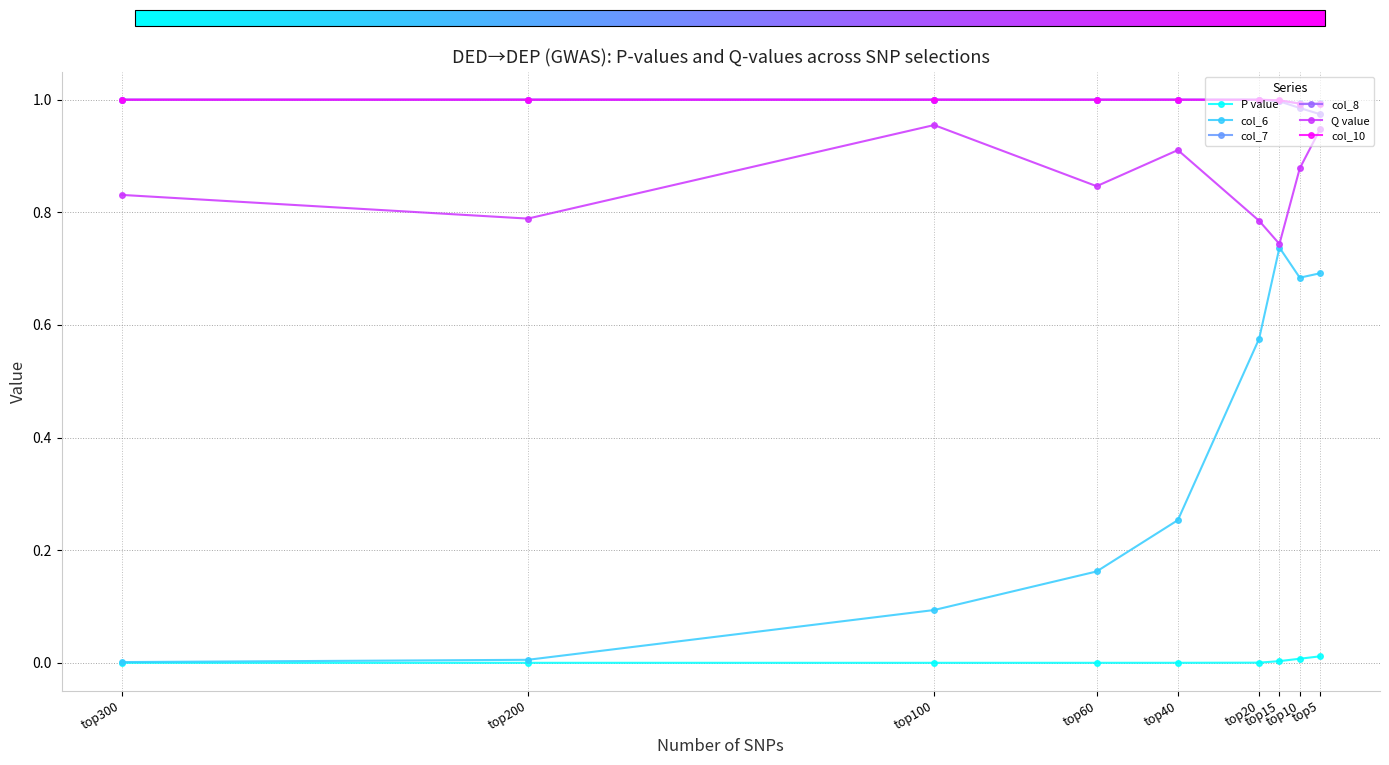

Does the chart have visible grid lines?

Yes